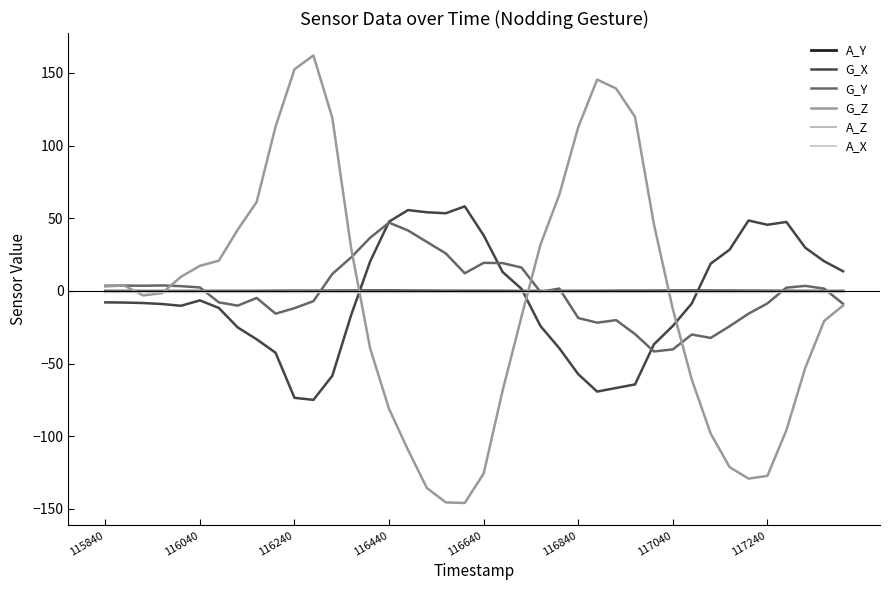

What is the value of the A_Z point at the 2nd from the left?

-0.4